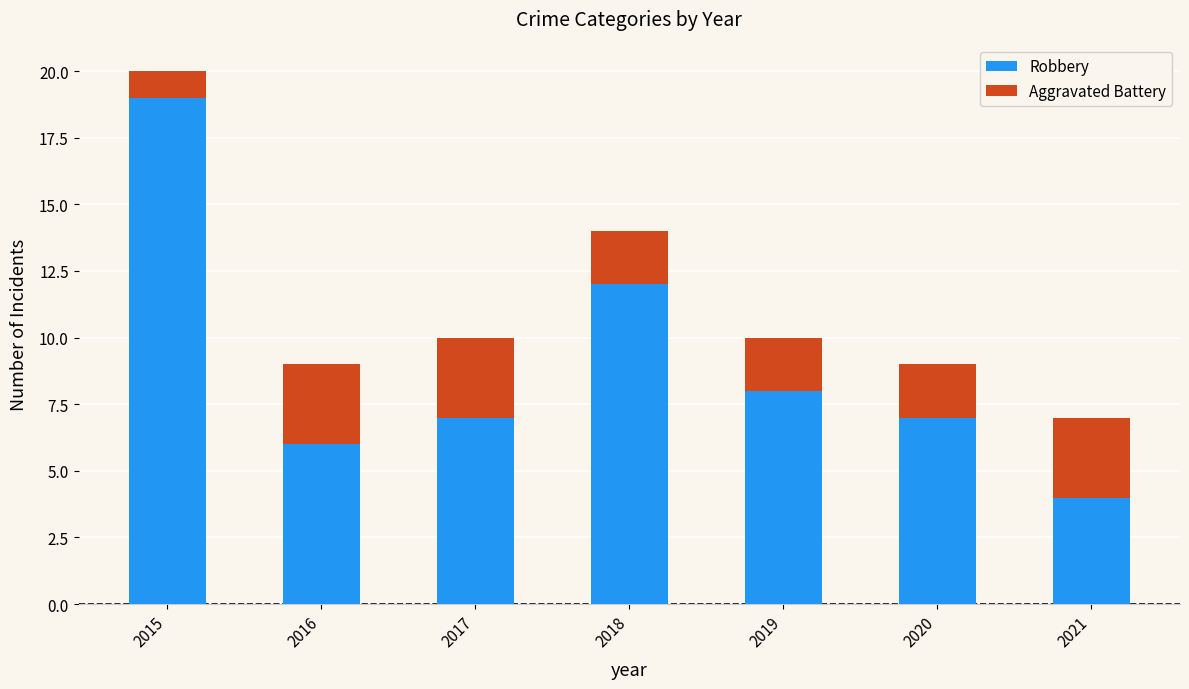

Are the bars grouped side by side (vs. stacked)?

No